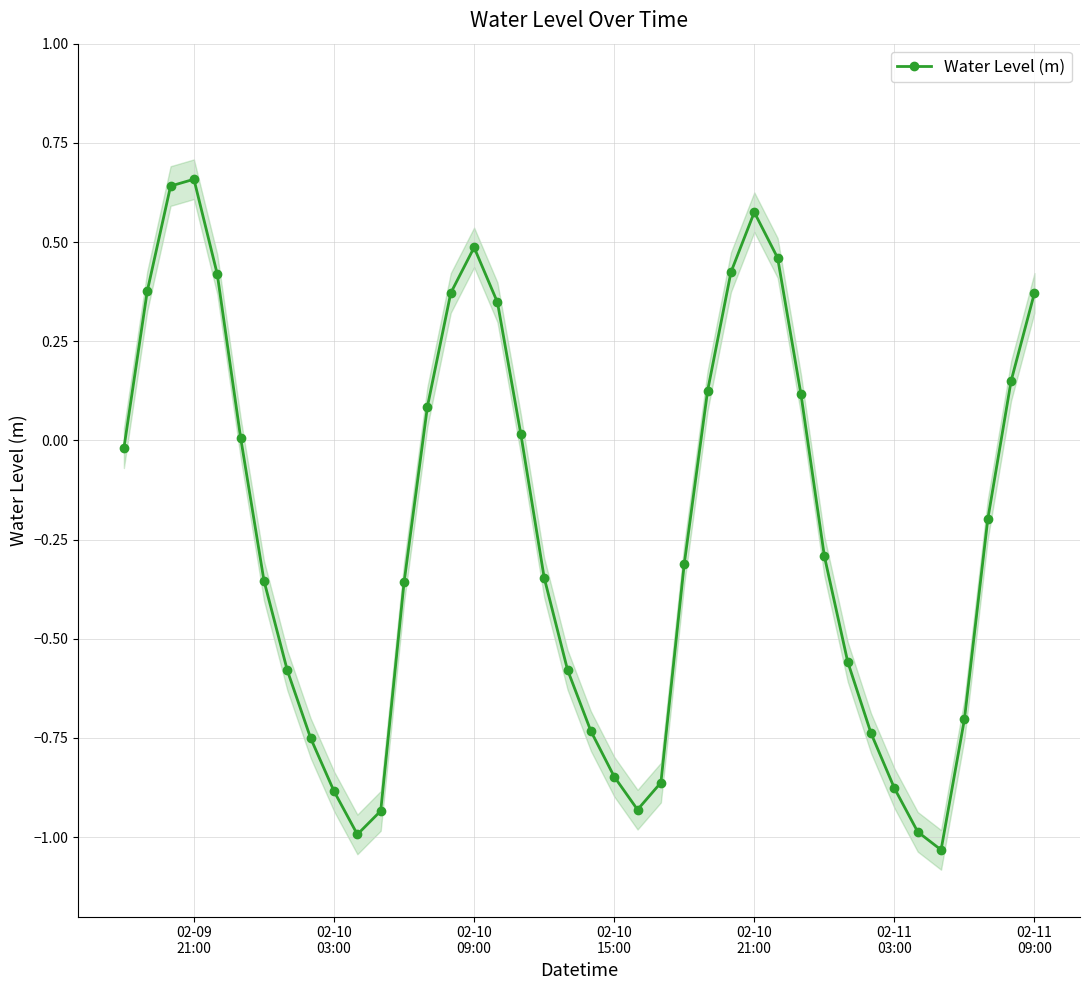

How many interior local valleys (lower than both neighbors) does the data have?

3